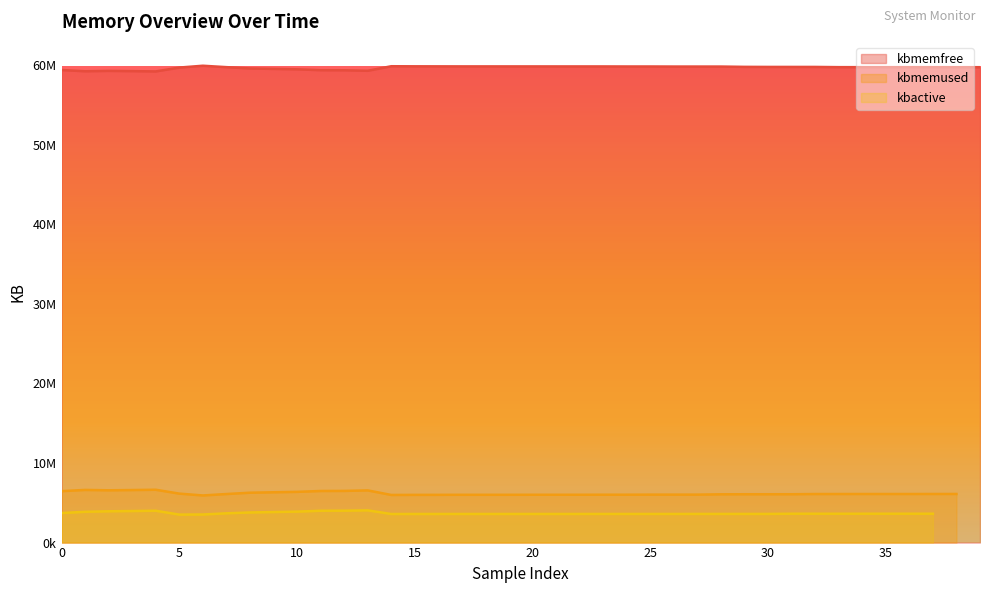

At how many categories does at least one series exceed 26478480?

40